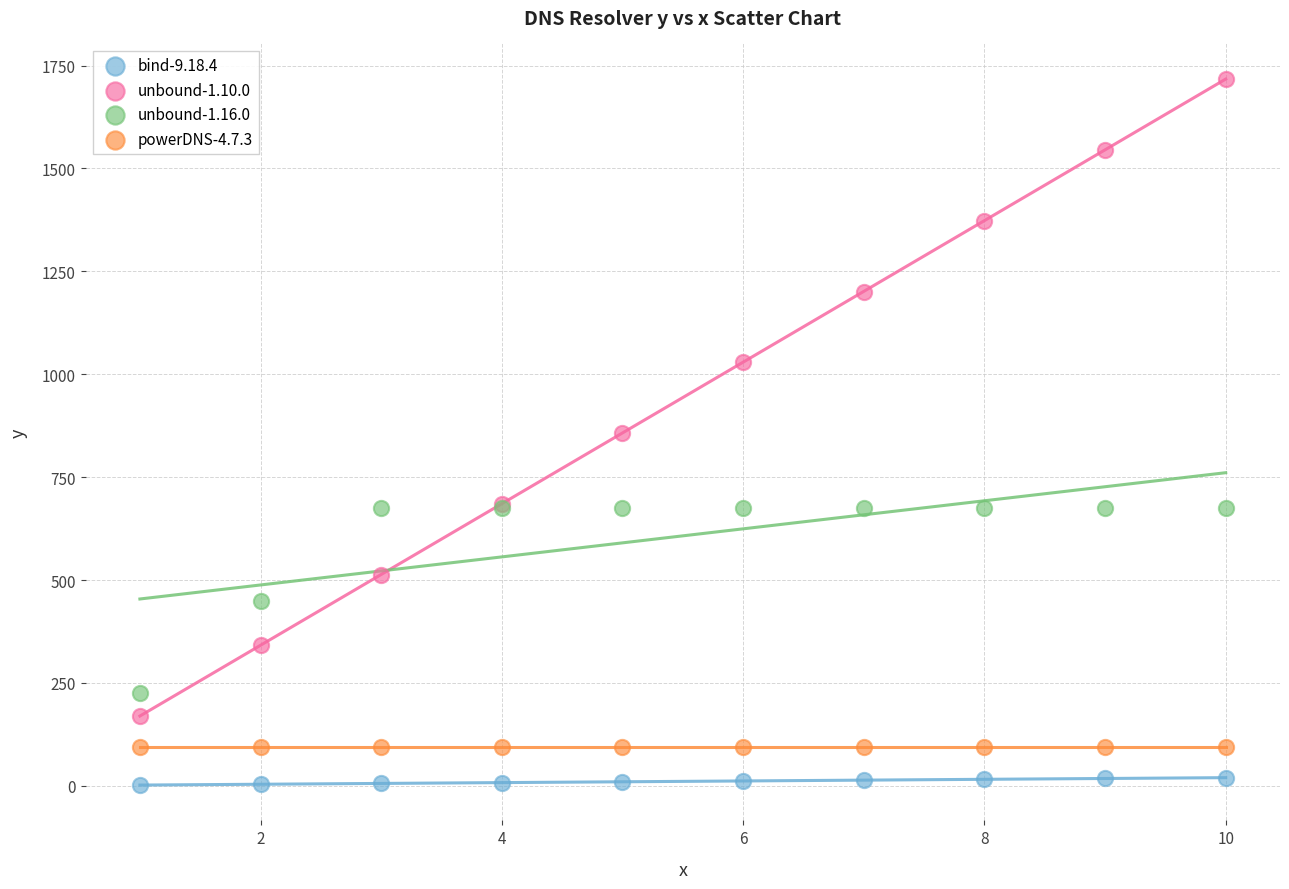

Which series contains the highest Y value?

unbound-1.10.0